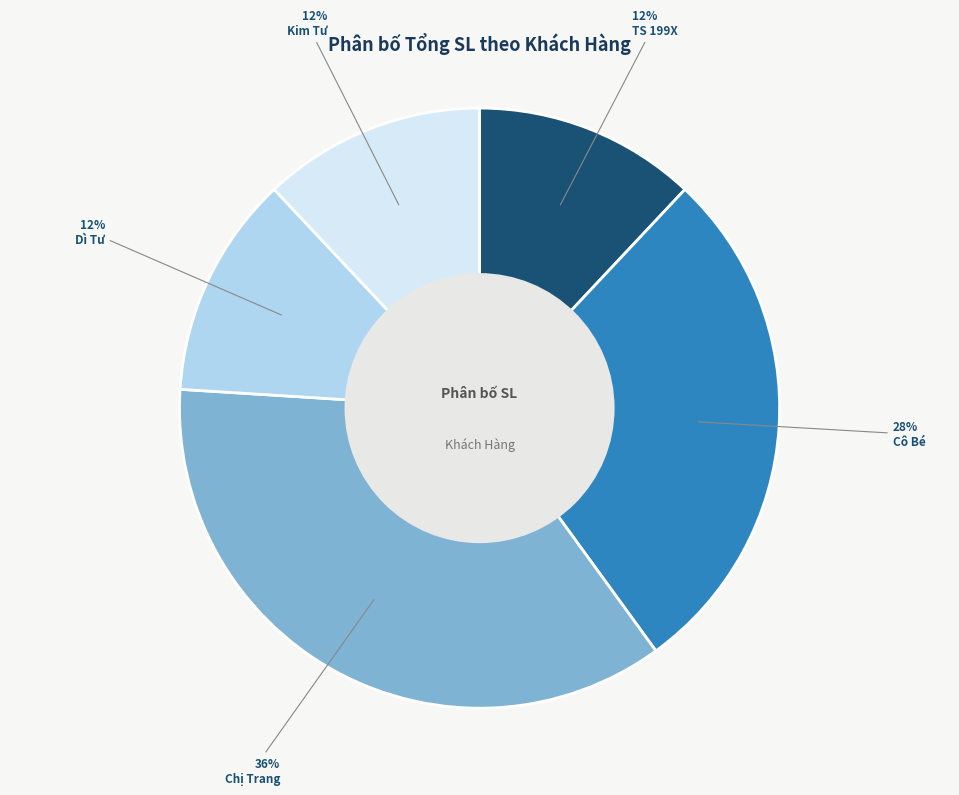

True or false: Kim Tư accounts for 20% of the total.

False